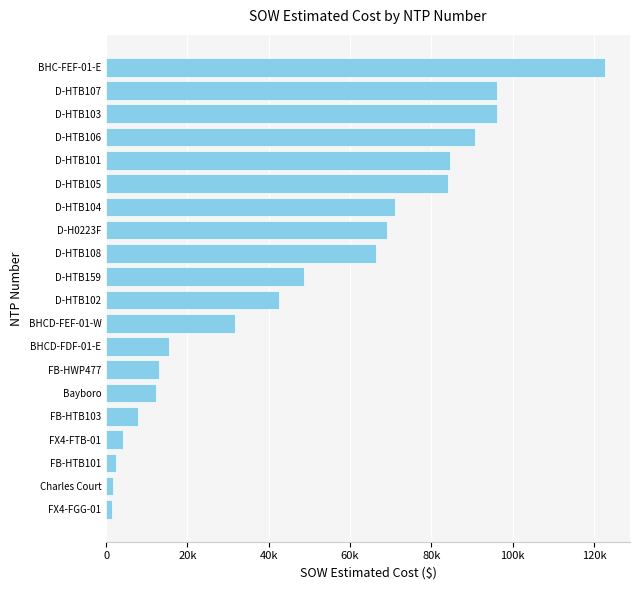

What is the maximum value shown in the chart?

122715.9